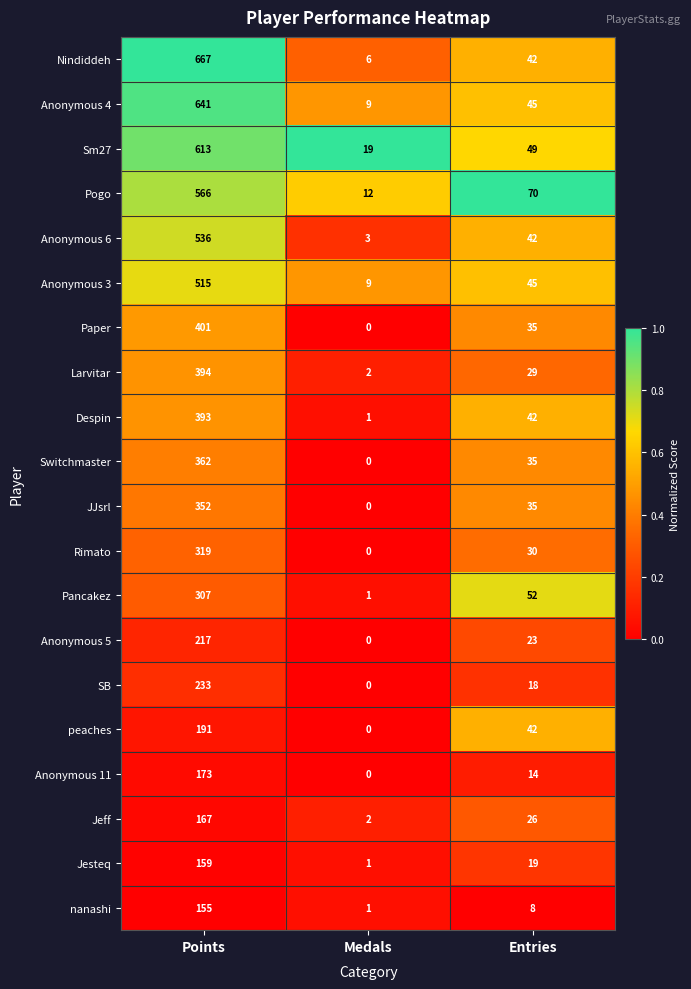

Is it true that Anonymous 11 equals -64 at Medals?

False